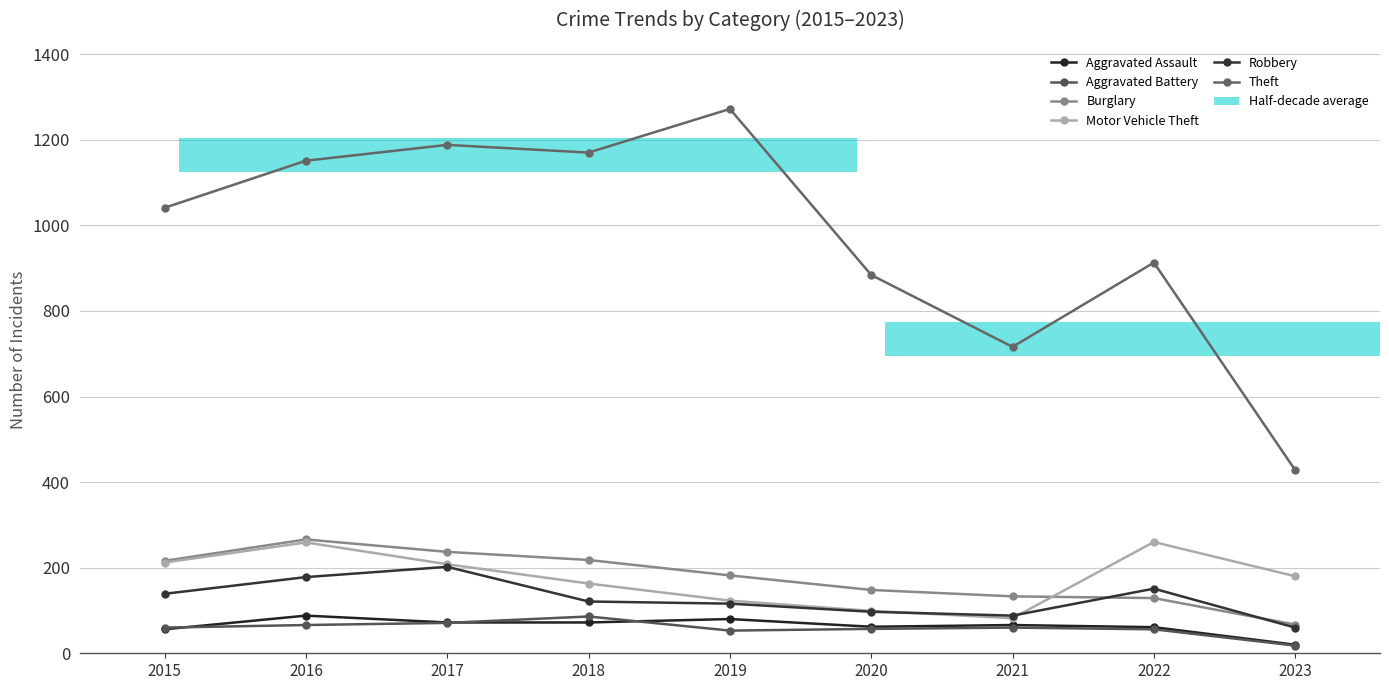

What is the difference between the Motor Vehicle Theft values at 2017 and 2016?

51